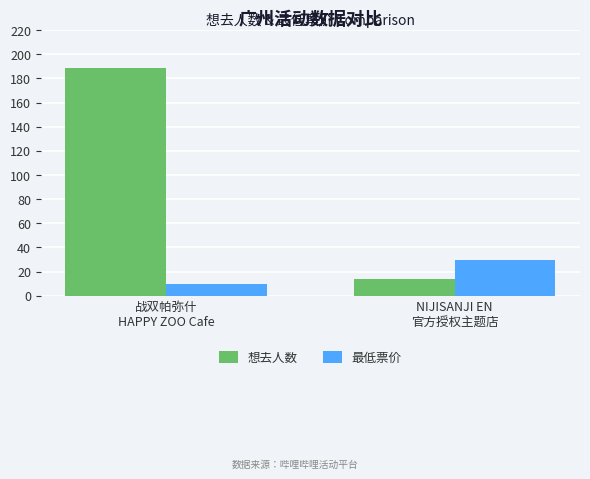

Reading left to right, what are all the values shown in this chart?

想去人数: 189	14
最低票价: 10	30